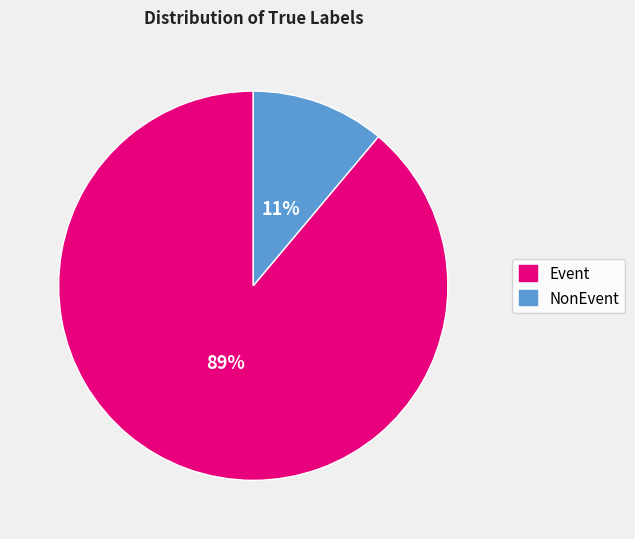

Combined, do NonEvent and Event account for over 50%?

Yes